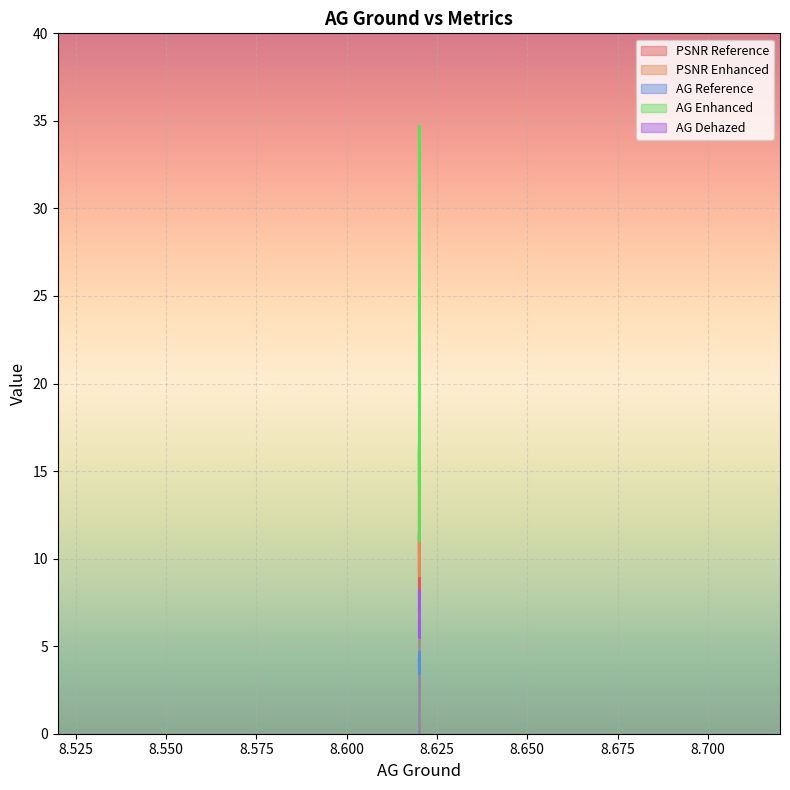

At which category is the sum across all series the highest?

8.62